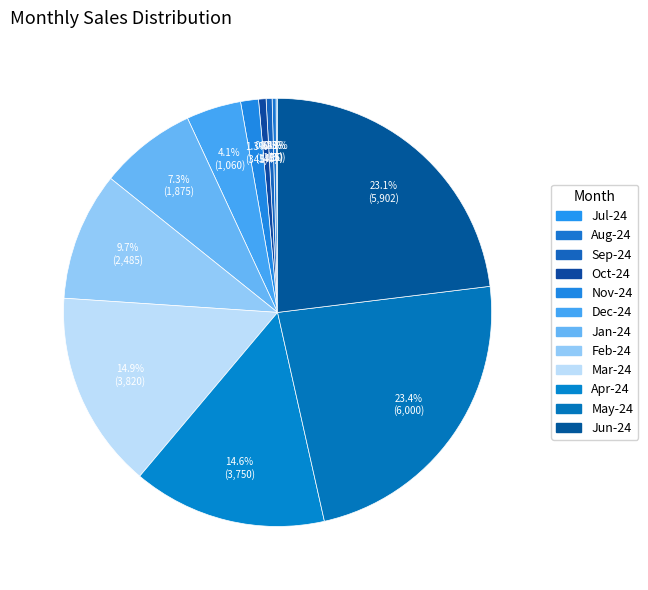

How many segments does this pie chart have?

12